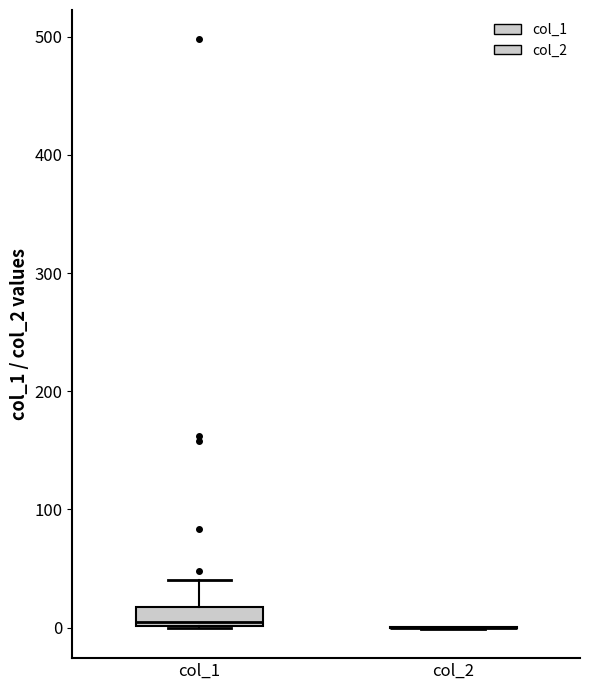

Reading left to right, read every box against the y-axis: the position of its median line, the range the box covers, and the ends of its whiskers. The values are not printed on the chart, so give them approximately, as read against the axis.

col_1: median 0, box 0 to 20, whiskers 0 to 40
col_2: box collapsed to a line at 0, whiskers 0 to 0